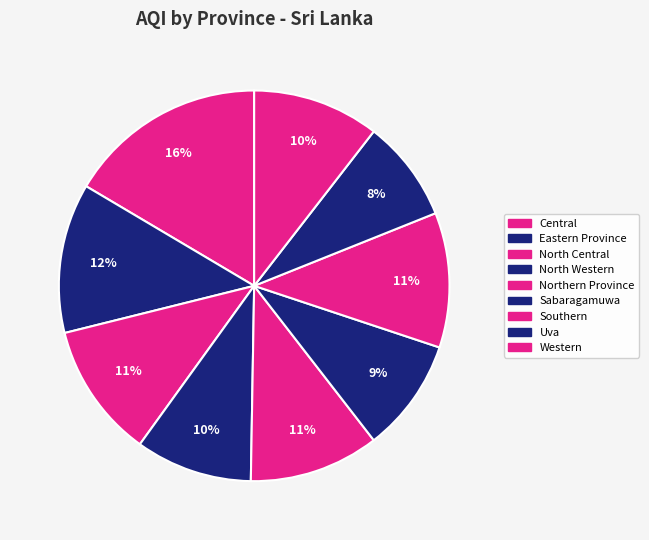

Is there any slice that represents more than half of the pie?

No